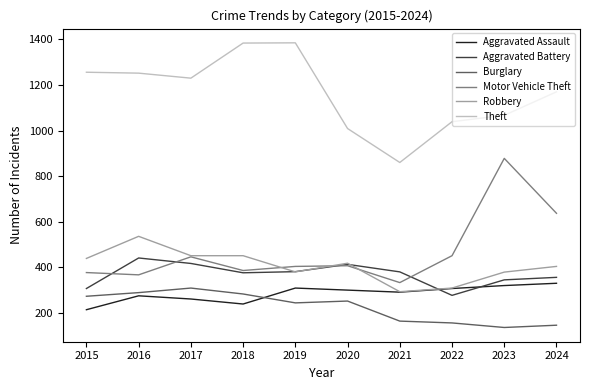

Which series changed the most between 2015 and 2016?

Aggravated Battery